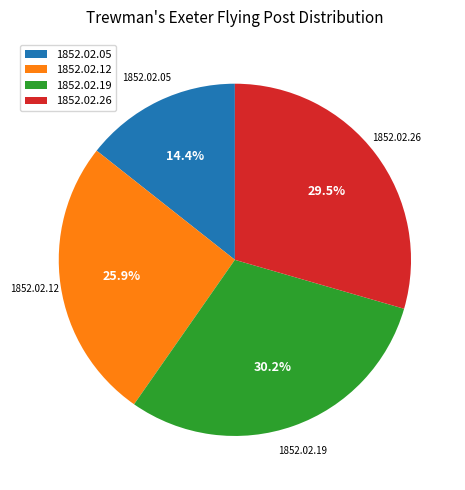

Is there any slice that represents more than half of the pie?

No